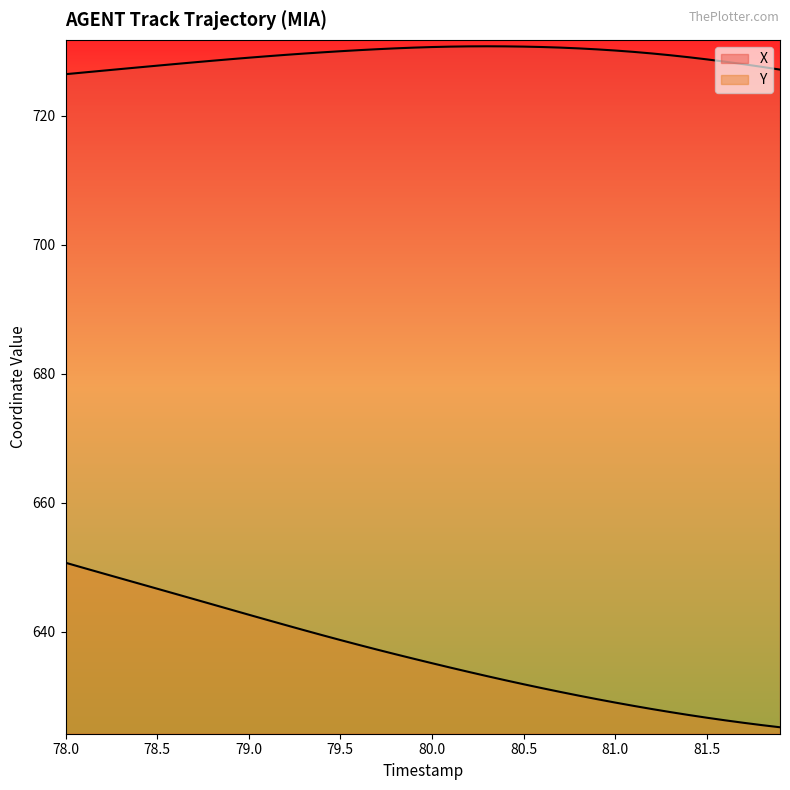

Which series has the largest range (max minus min)?

Y